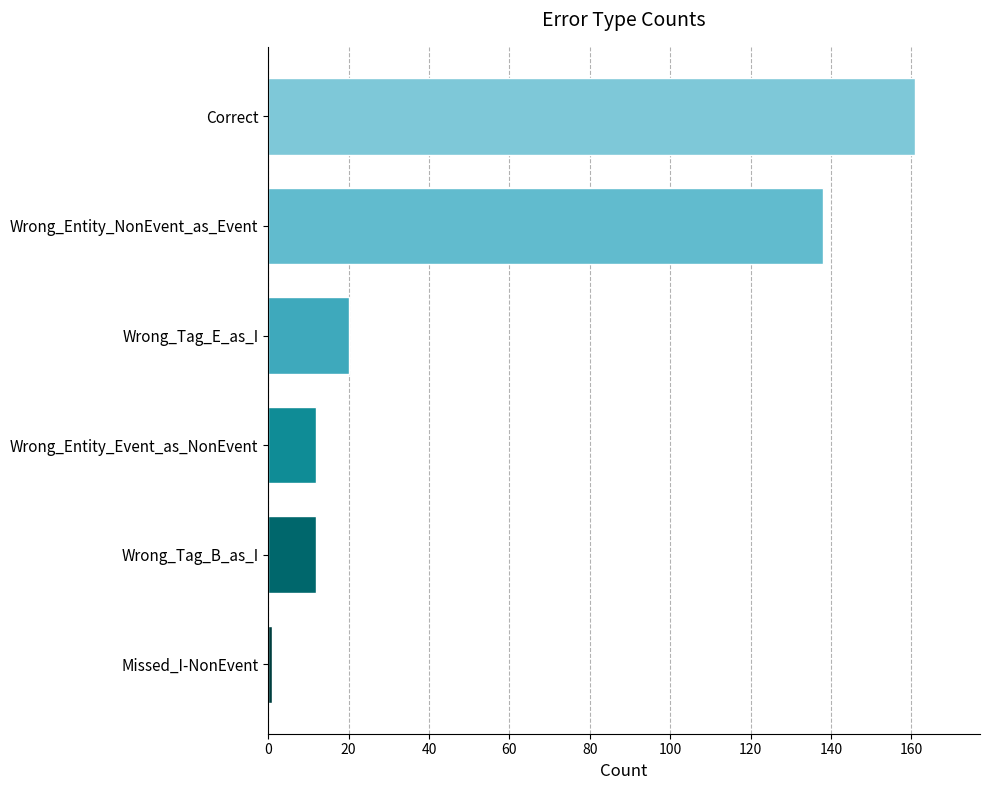

True or false: the data shows 12 at Wrong_Entity_Event_as_NonEvent.

True